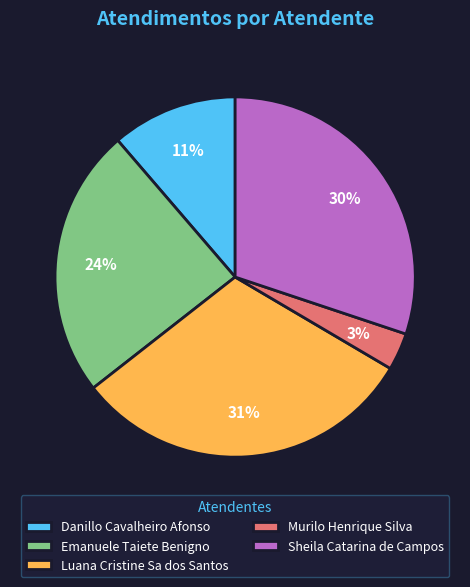

Which slice is the largest?

Luana Cristine Sa dos Santos